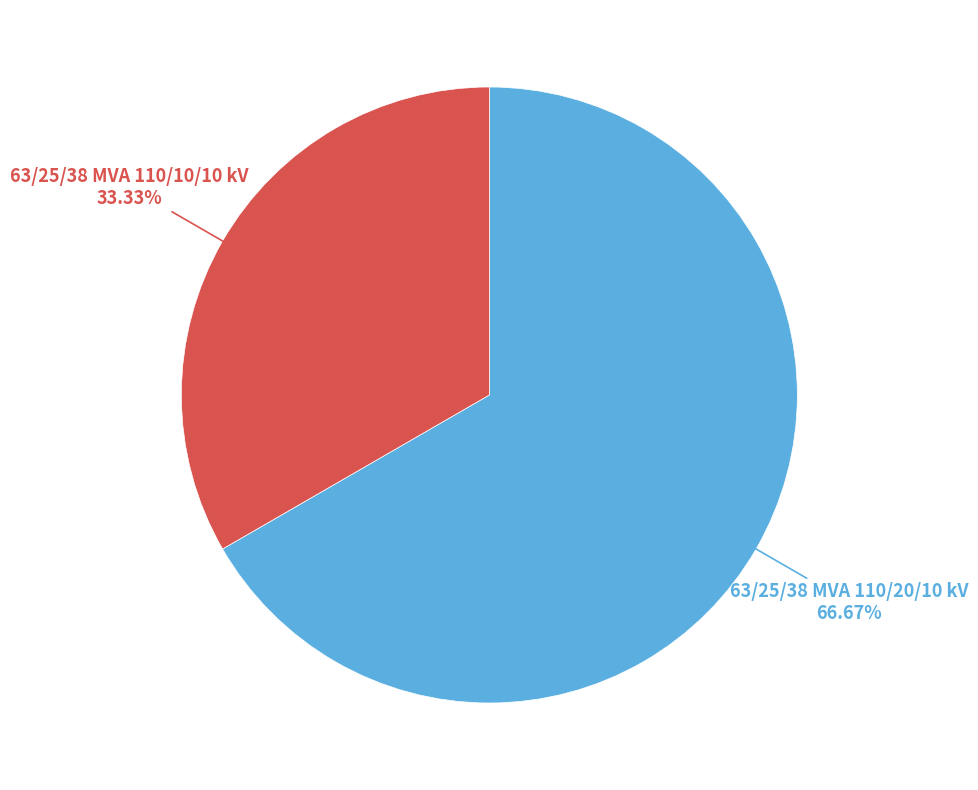

Does any single category account for the majority?

Yes